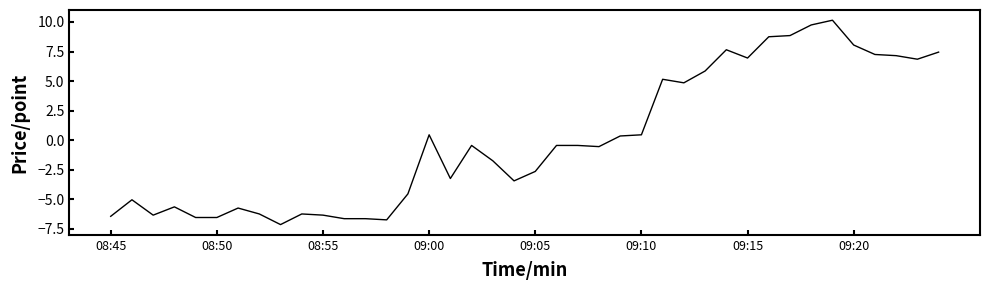

Does the chart have visible grid lines?

No